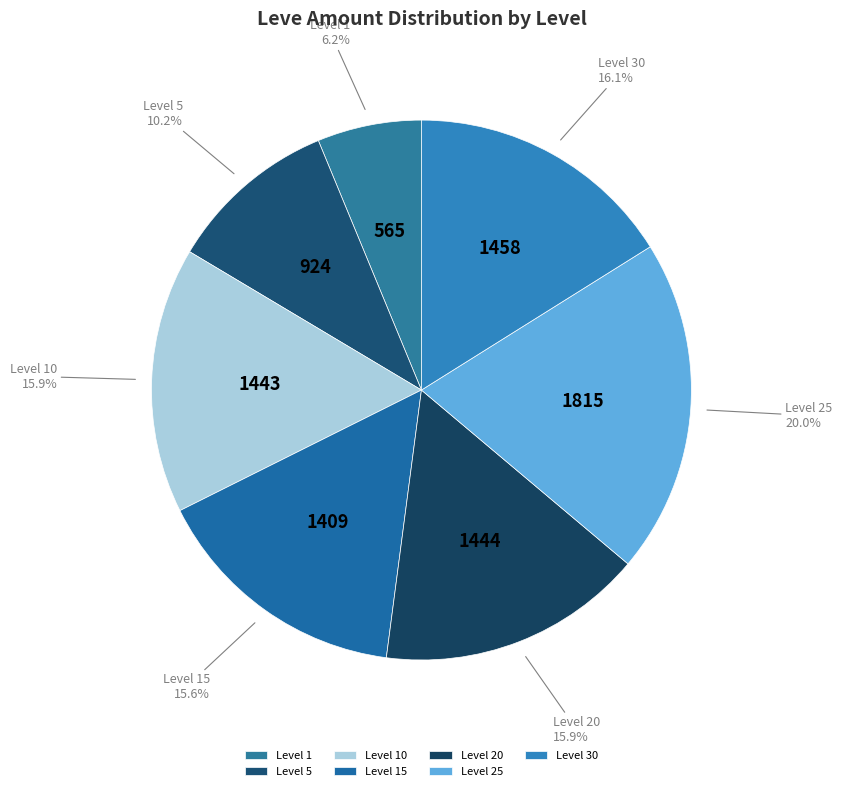

How many segments does this pie chart have?

7